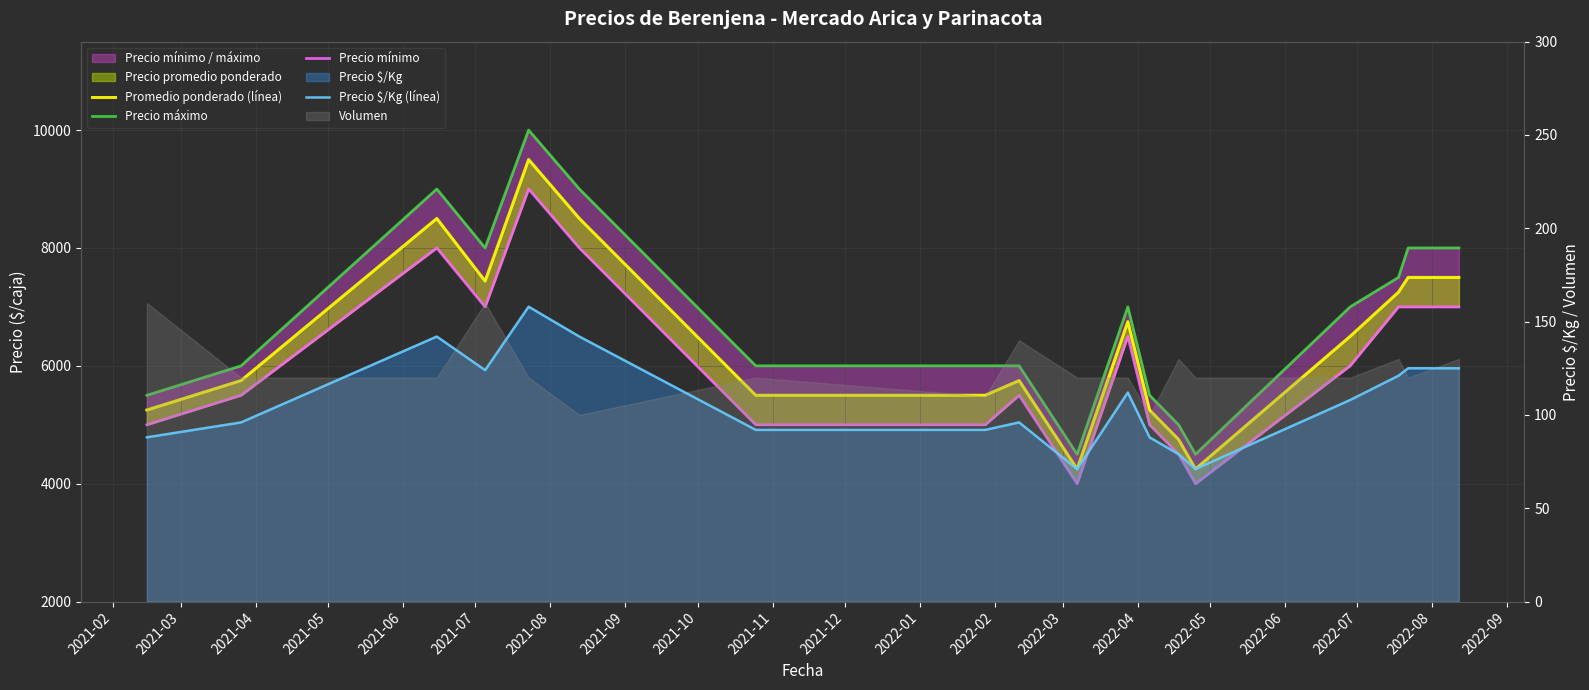

How many data points in Precio mínimo are less than 6000?

9